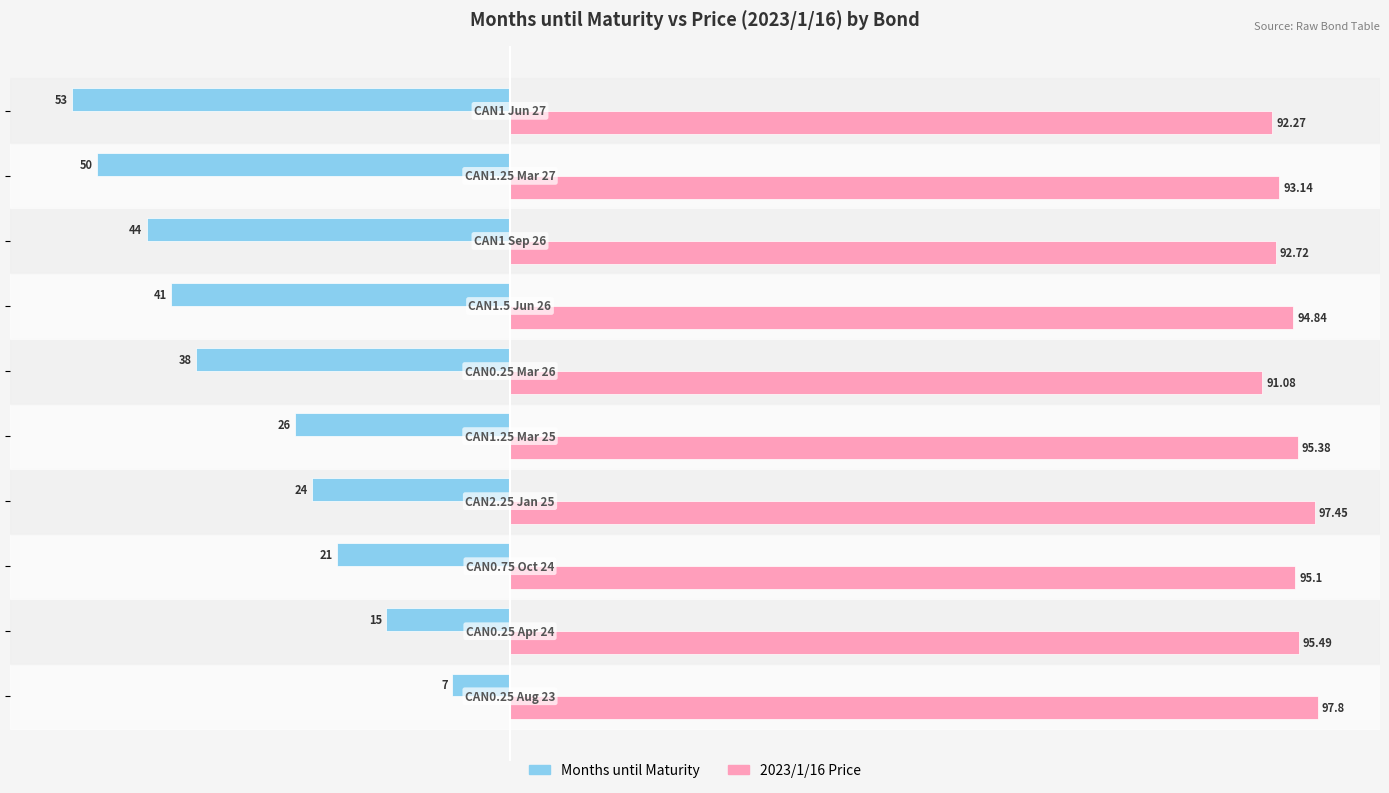

Which series has the largest range (max minus min)?

Months until Maturity